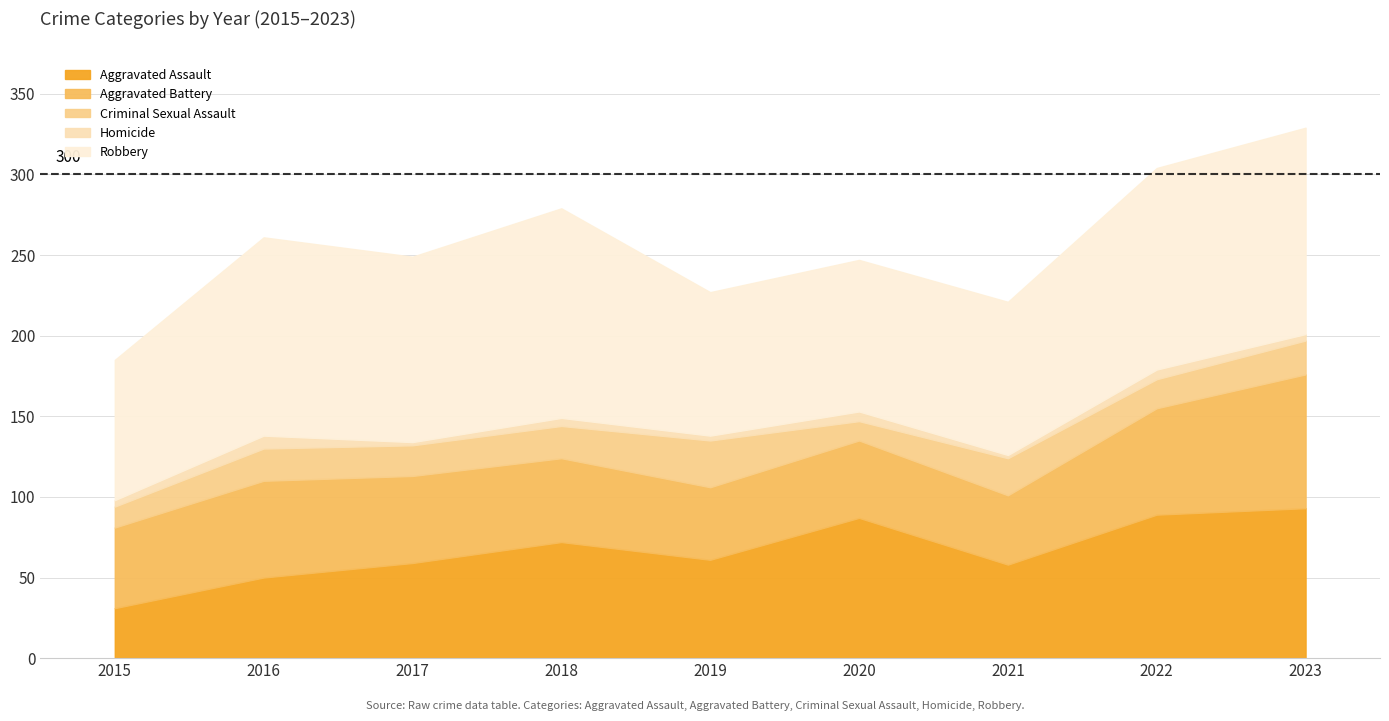

At which label does Homicide reach its peak?

2016